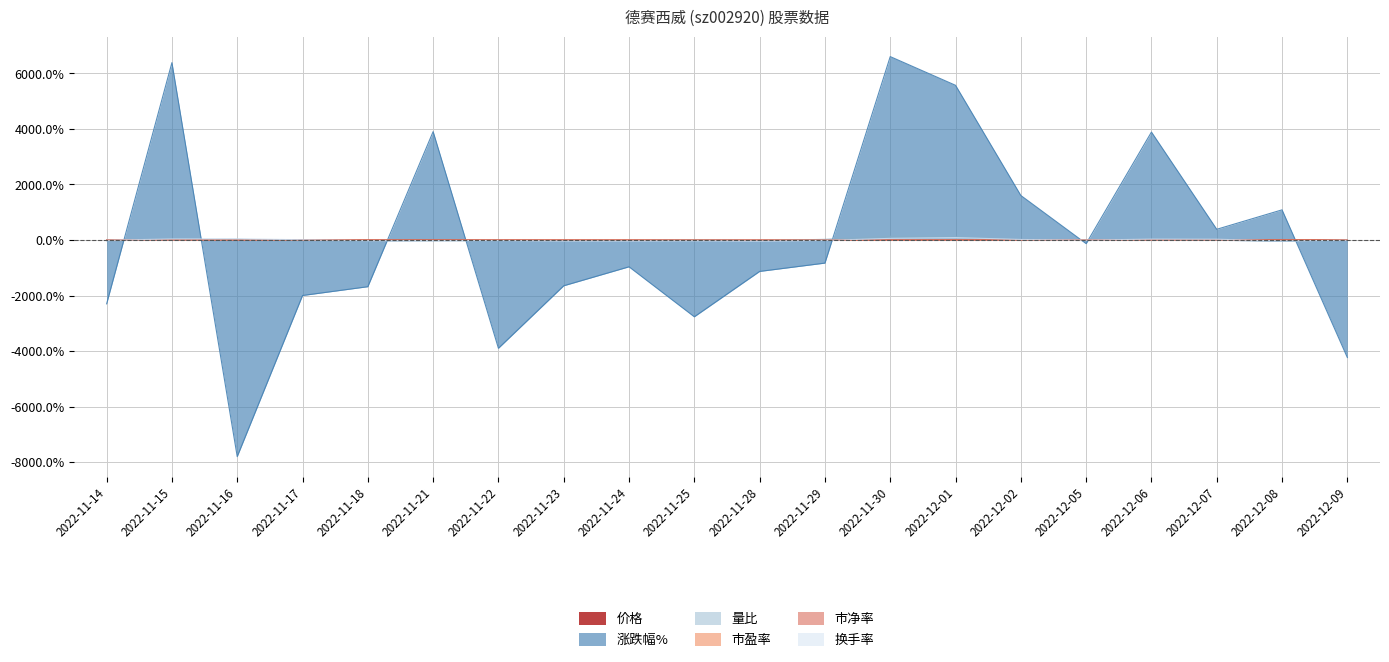

What are all the series names shown in the legend?

价格, 涨跌幅%, 量比, 市盈率, 市净率, 换手率